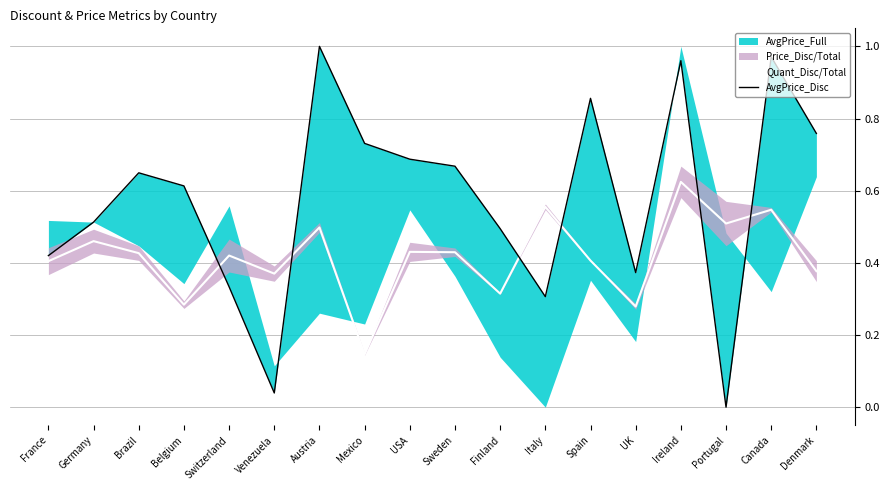

What is the approximate value of AvgPrice_Disc at Germany?

0.5